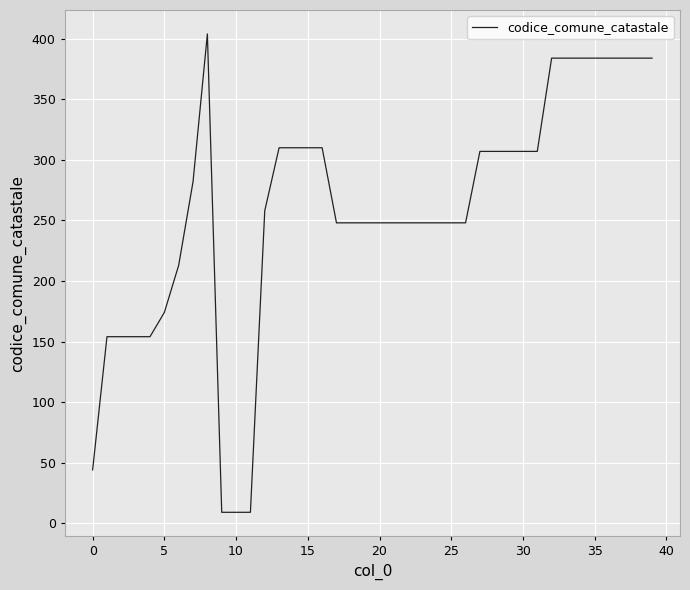

What is the difference between the maximum and minimum values?

395